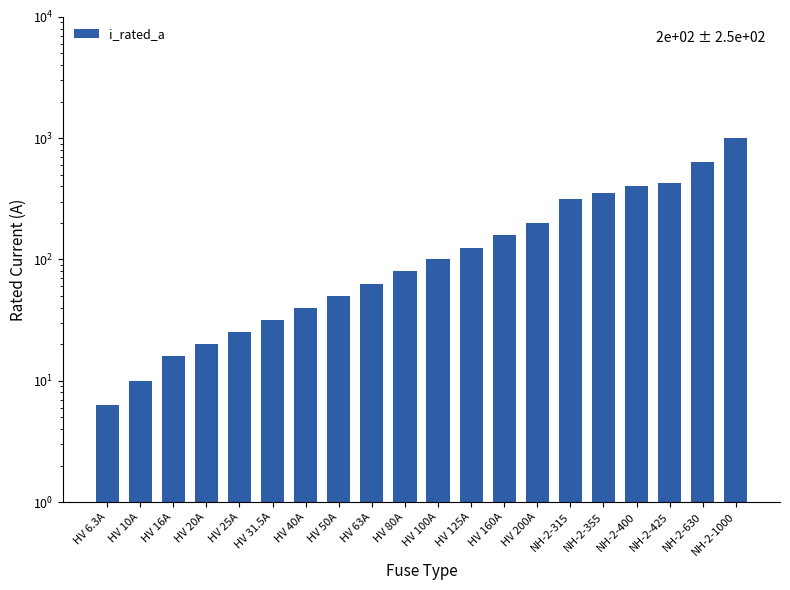

List the labels in order of value, smallest first.

HV 6.3A, HV 10A, HV 16A, HV 20A, HV 25A, HV 31.5A, HV 40A, HV 50A, HV 63A, HV 80A, HV 100A, HV 125A, HV 160A, HV 200A, NH-2-315, NH-2-355, NH-2-400, NH-2-425, NH-2-630, NH-2-1000